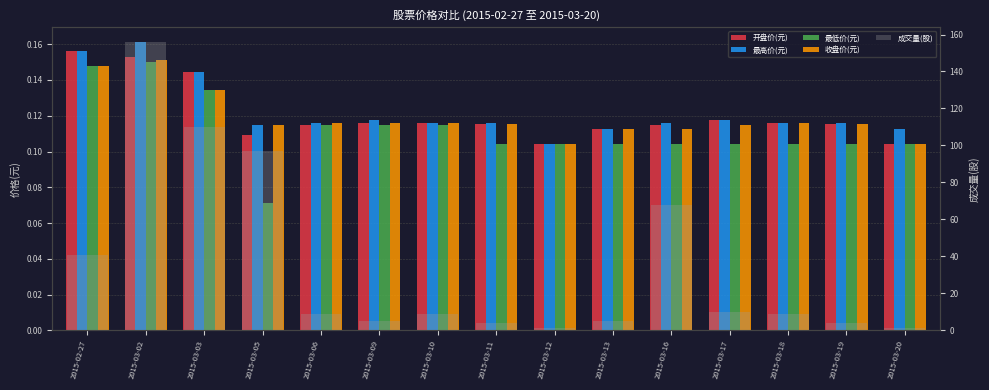

Is the value of 成交量(股) at 2015-03-02 greater than the value of 最低价(元) at 2015-03-02?

Yes